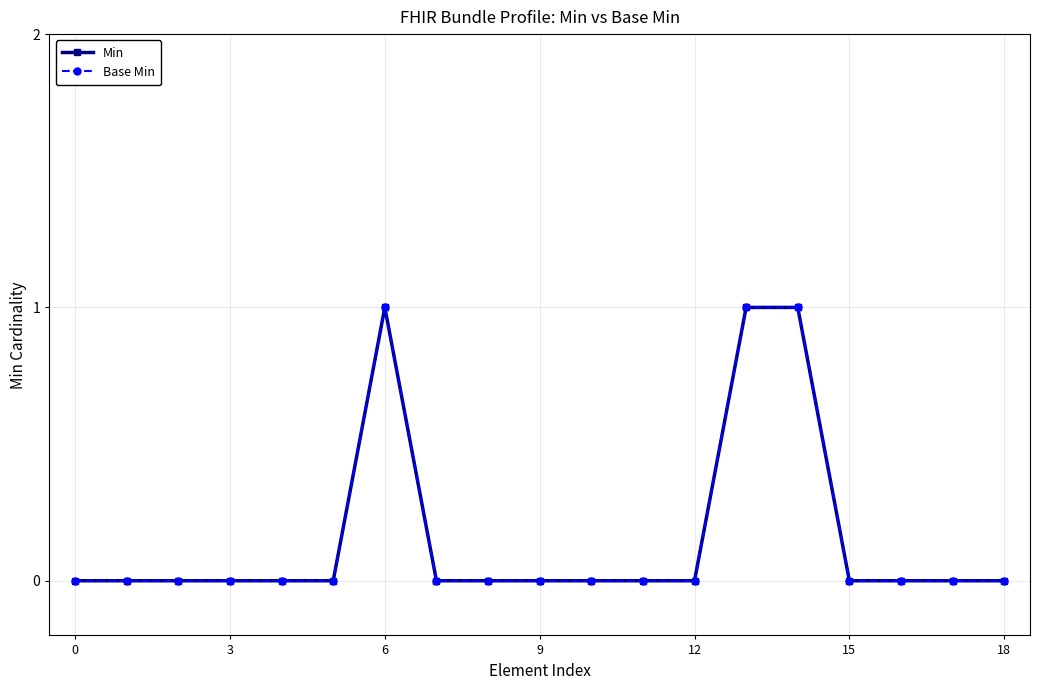

Is this an area chart (filled region under the line)?

No